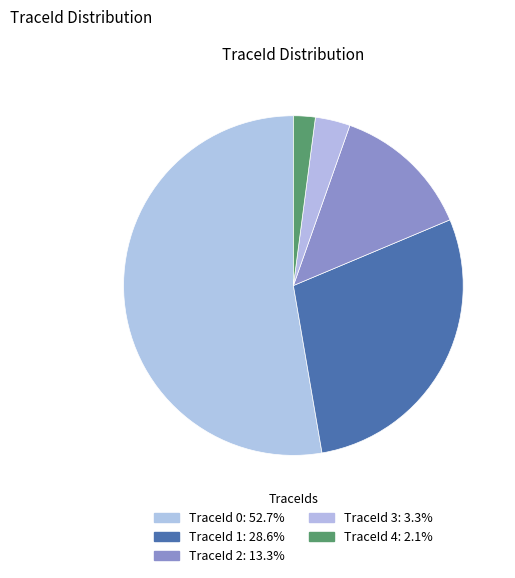

Count the number of slices in the pie.

5